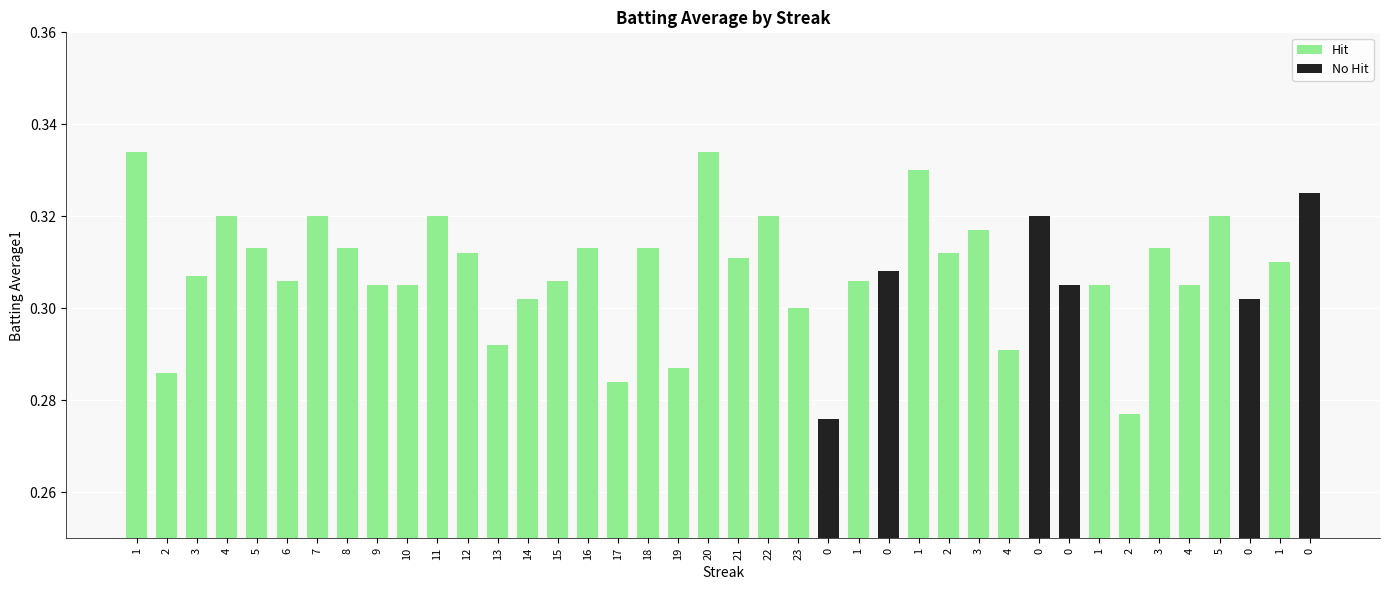

List the labels in order of value, smallest first.

0, 2, 17, 2, 19, 4, 13, 23, 14, 0, 9, 10, 0, 1, 4, 6, 15, 1, 3, 0, 1, 21, 12, 2, 5, 8, 16, 18, 3, 3, 4, 7, 11, 22, 0, 5, 0, 1, 1, 20